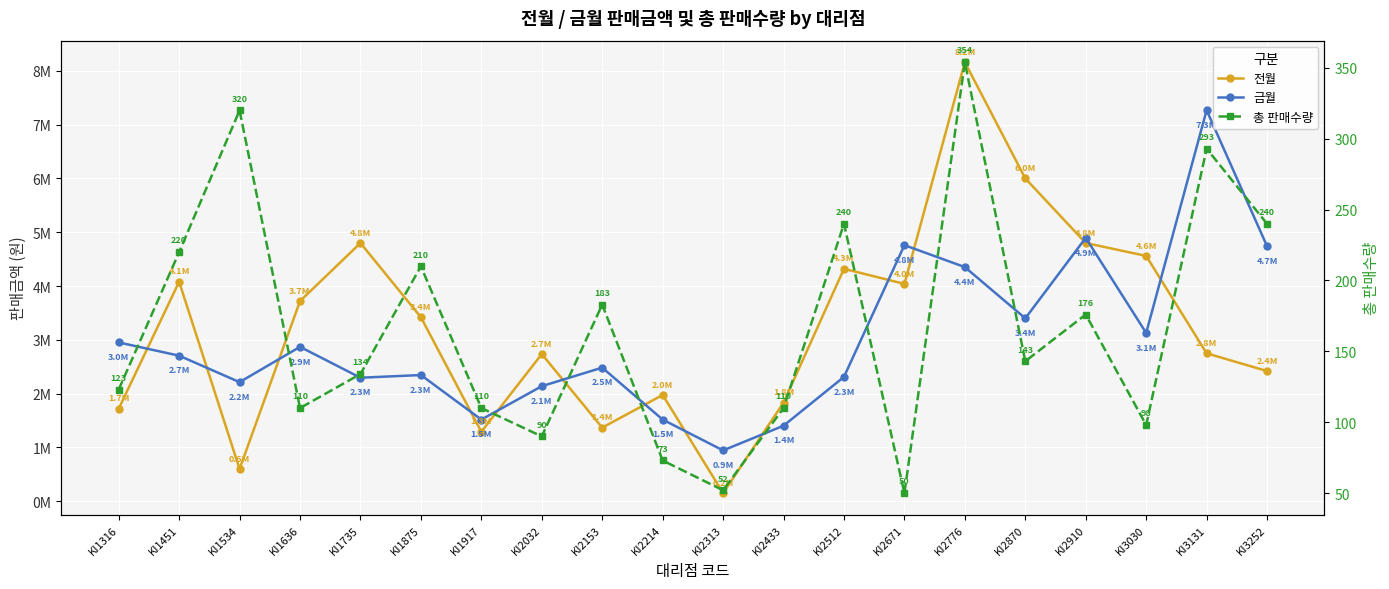

At which category does 금월 reach its first local peak?

KI1636